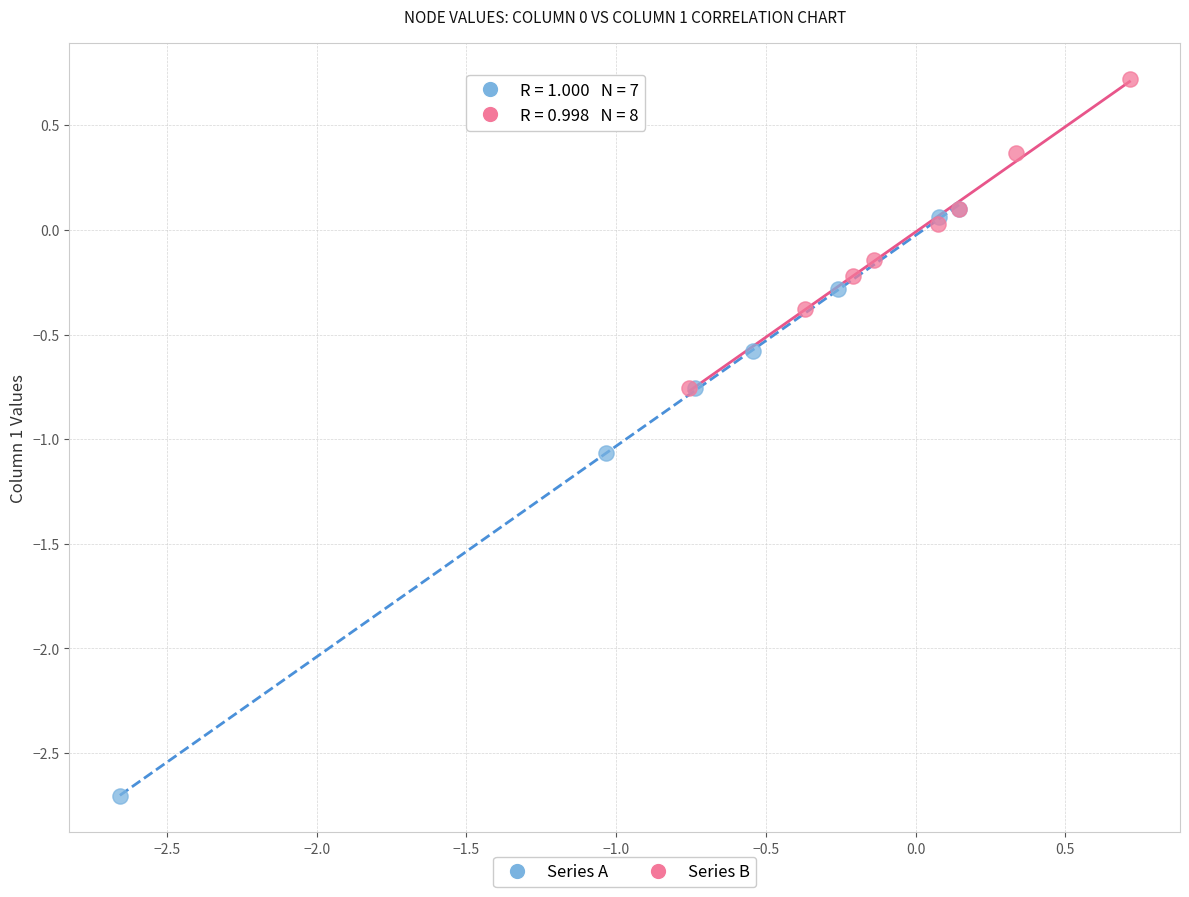

Which series contains the highest Y value?

Series B